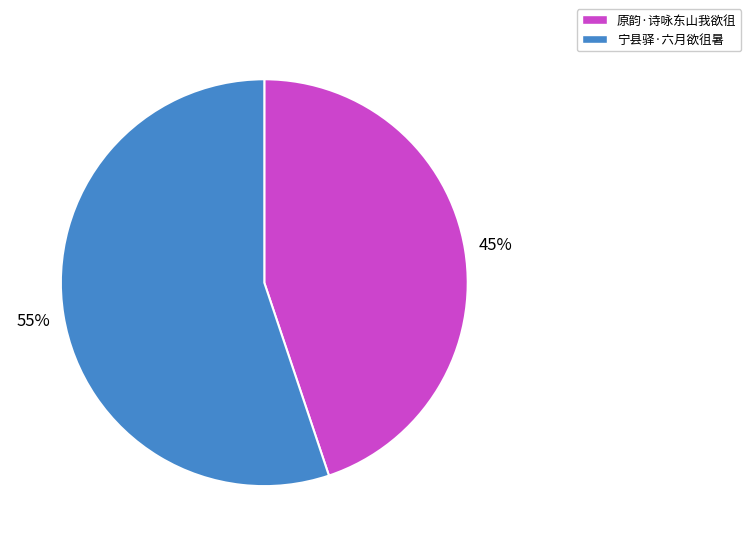

Count the number of slices in the pie.

2